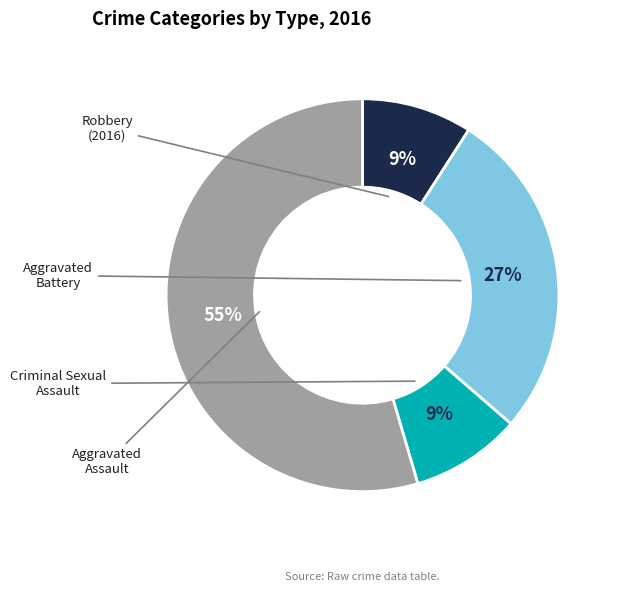

Is there a majority slice in this chart?

Yes